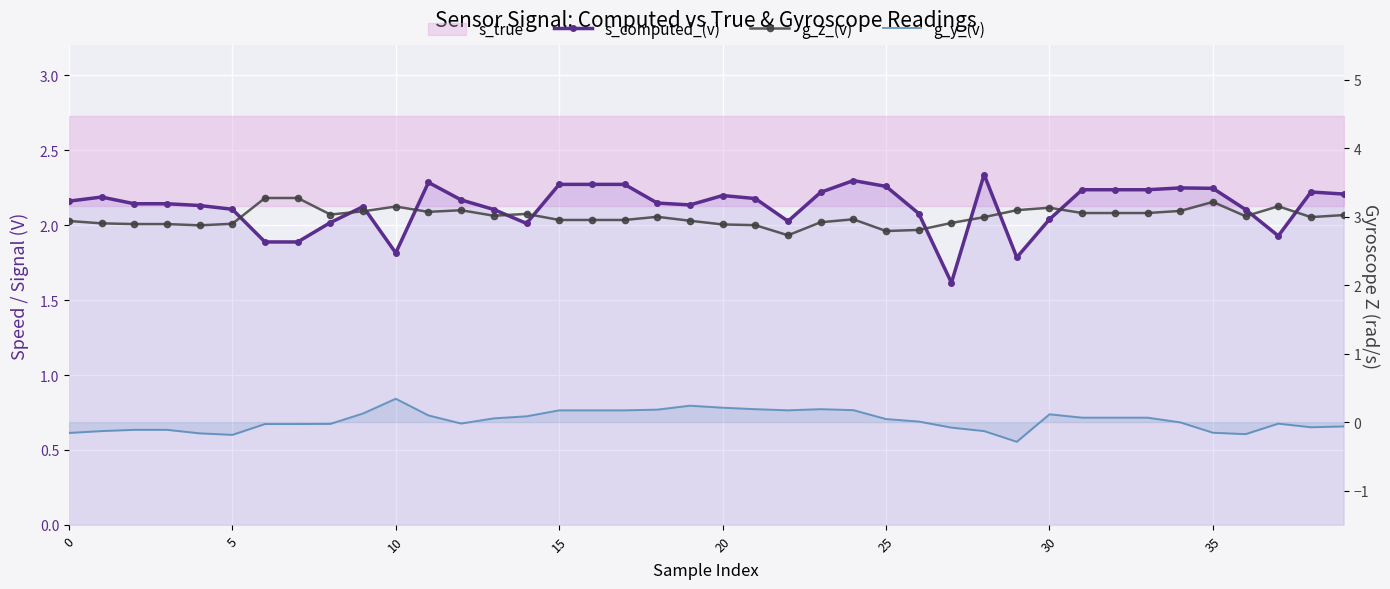

Which series has the widest spread of values?

s_computed_(v)